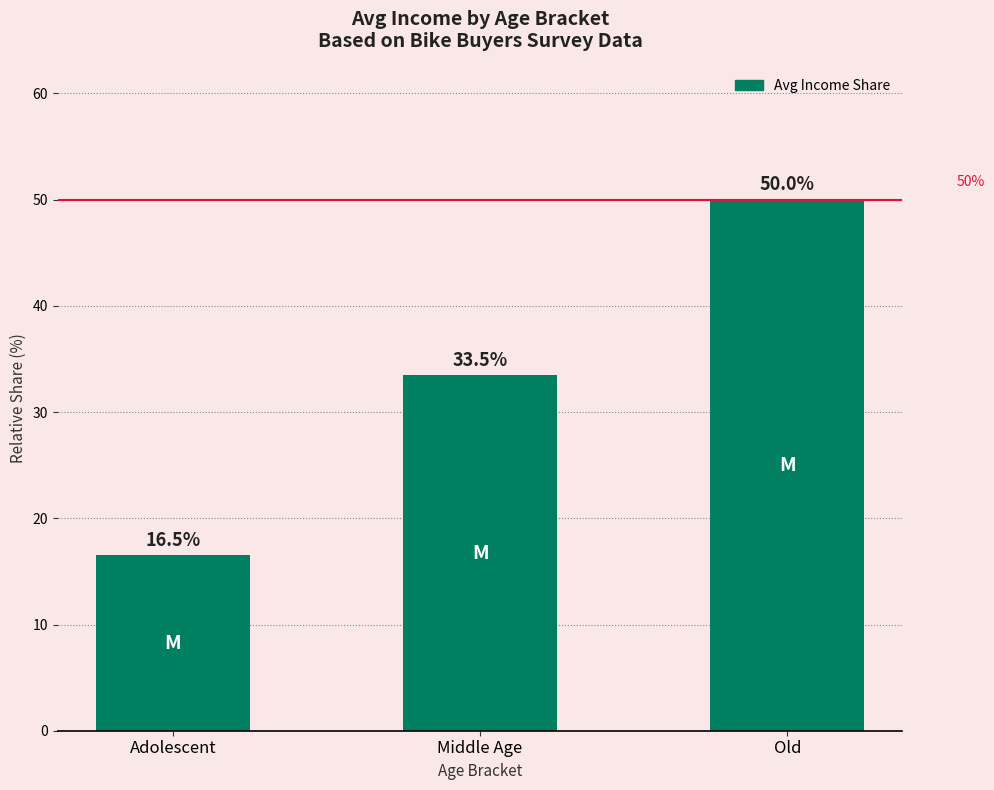

What position from the right is Old?

1